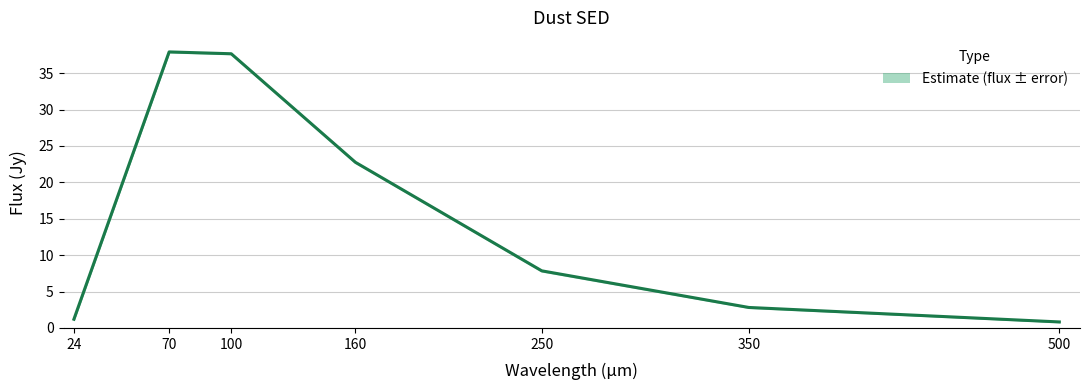

True or false: the data shows 0.8 at 500.

True